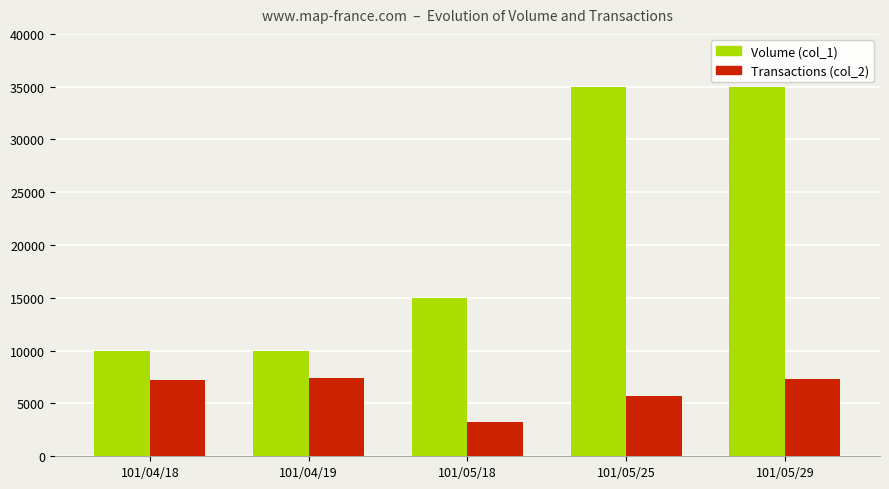

What is the difference between the highest and lowest values at 101/04/19?

2600